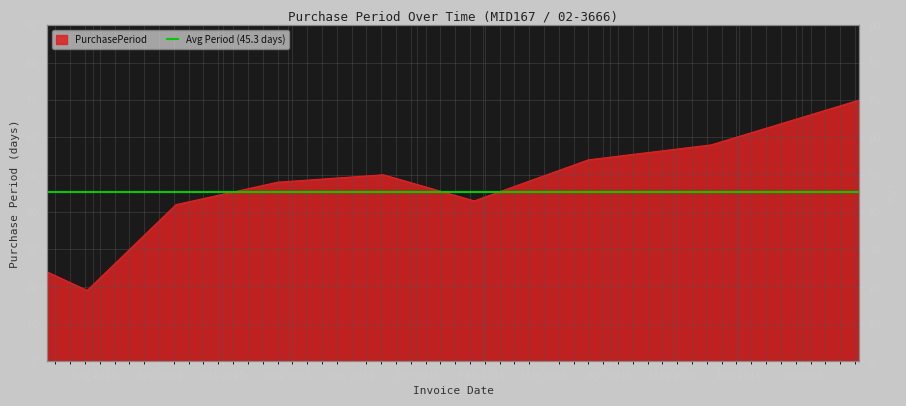

The value at 2015-09-09 is 68. True or false?

False